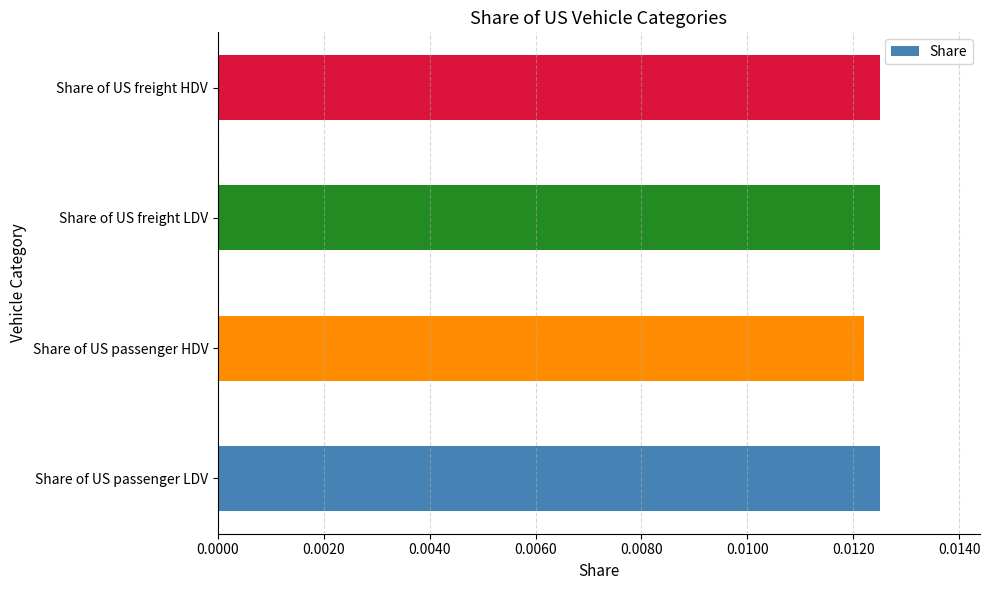

Between Share of US passenger HDV and Share of US passenger LDV, which is larger?

Share of US passenger LDV